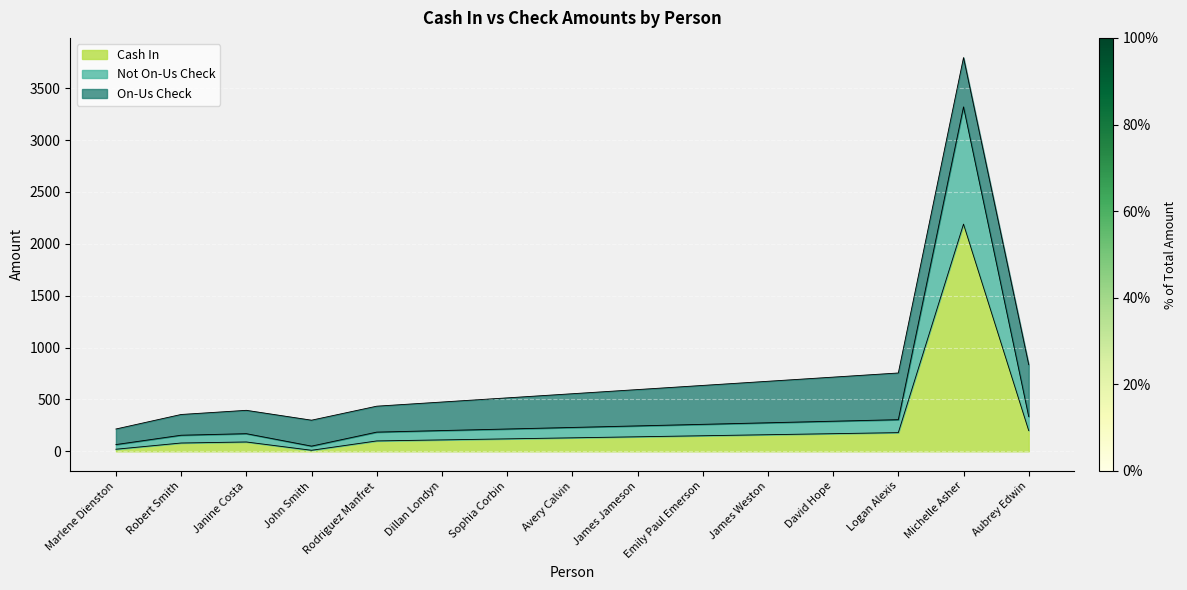

True or false: Cash In and Not On-Us Check intersect in this chart.

False